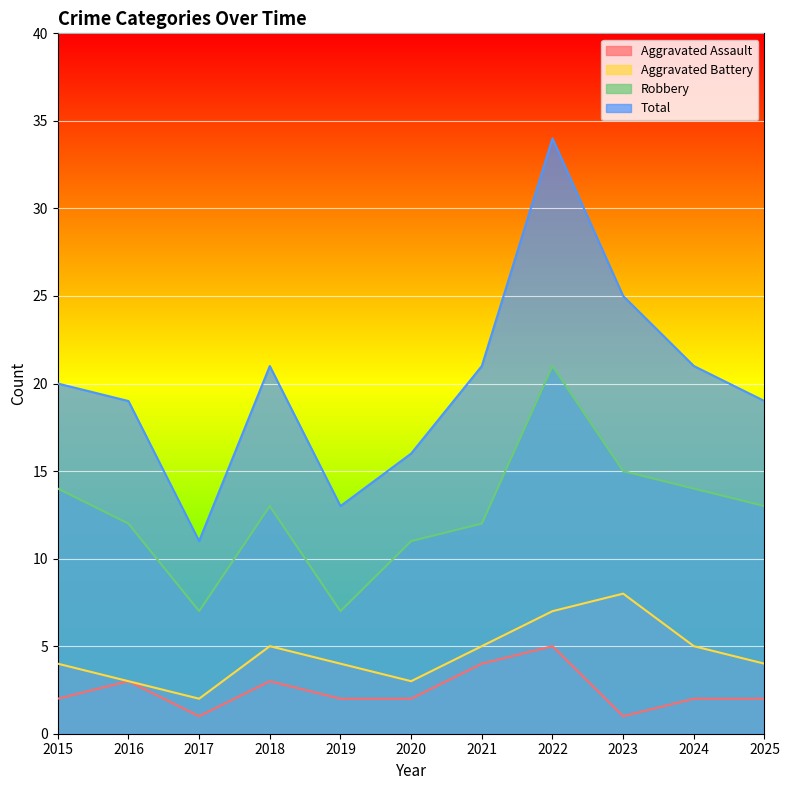

What is the highest value of the Aggravated Assault series?

5